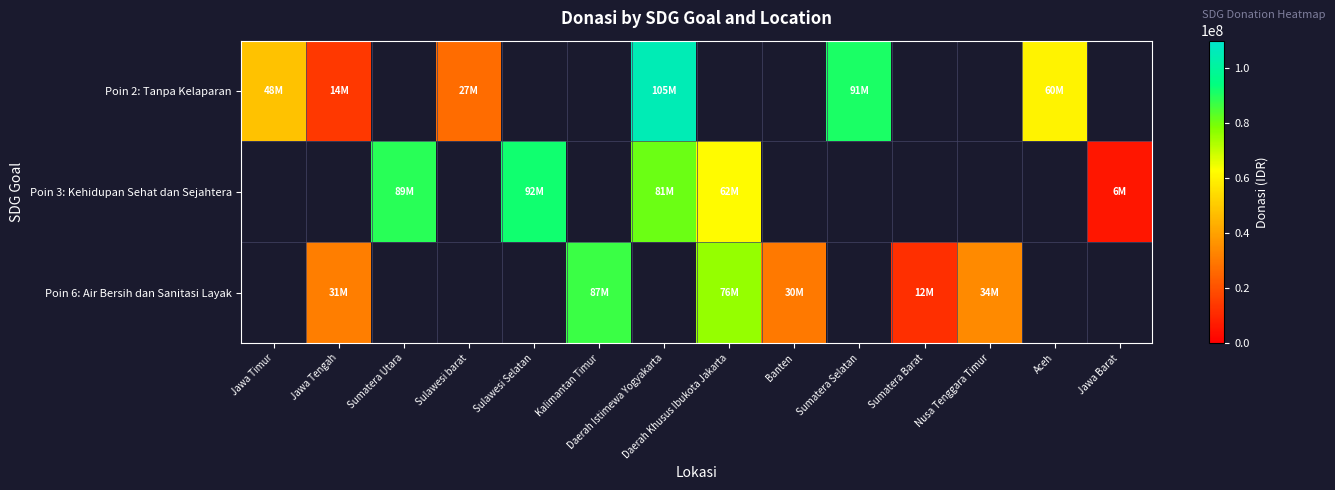

Which series has the widest spread of values?

Poin 2: Tanpa Kelaparan